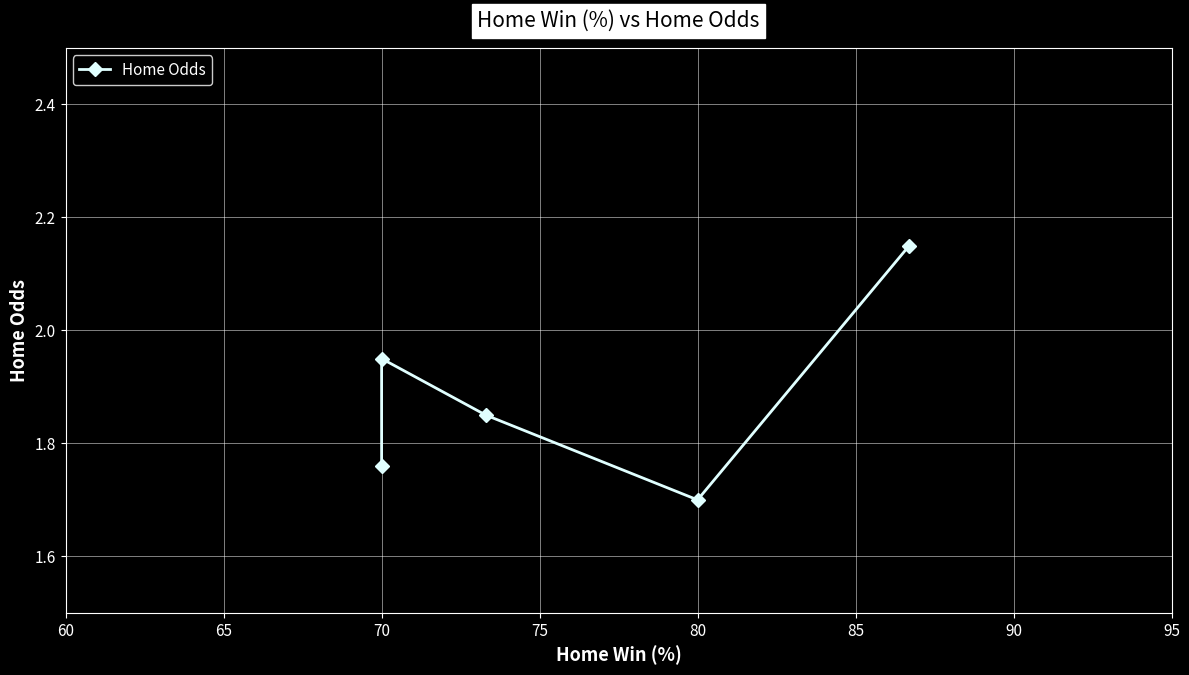

Which has a higher value, 70 or 70?

70